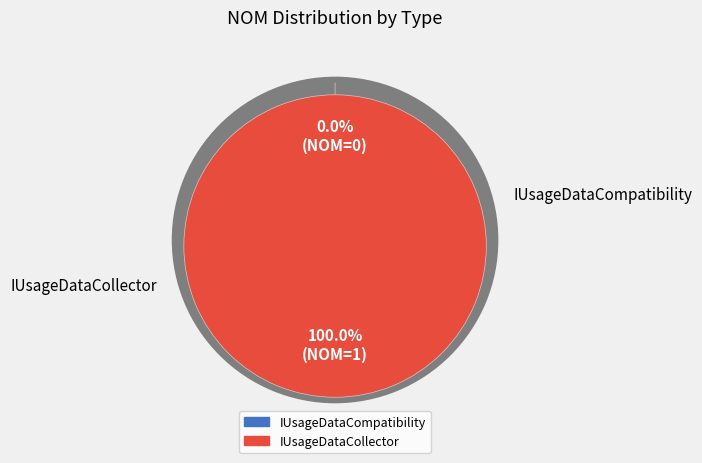

To the nearest percent, what is the average slice percentage?

50%